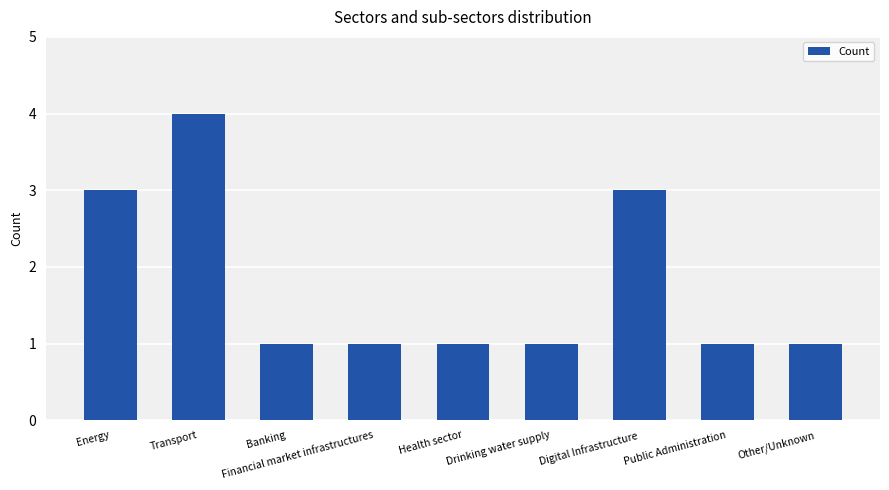

Between Transport and Other/Unknown, which is larger?

Transport